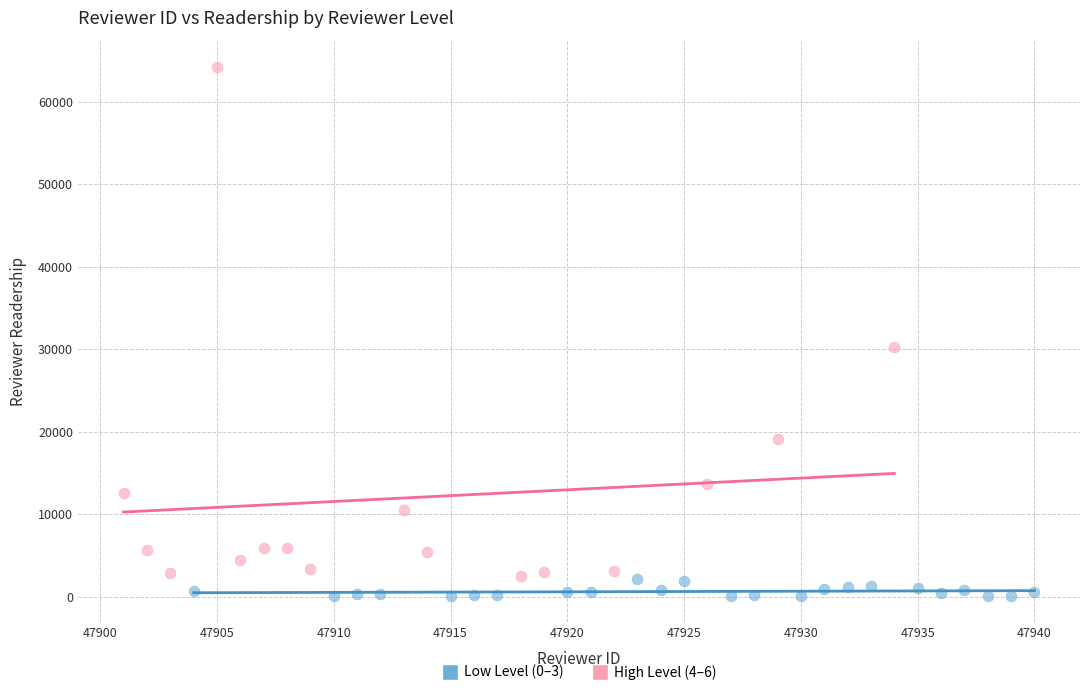

Which series reaches the maximum Y coordinate?

High Level (4–6)